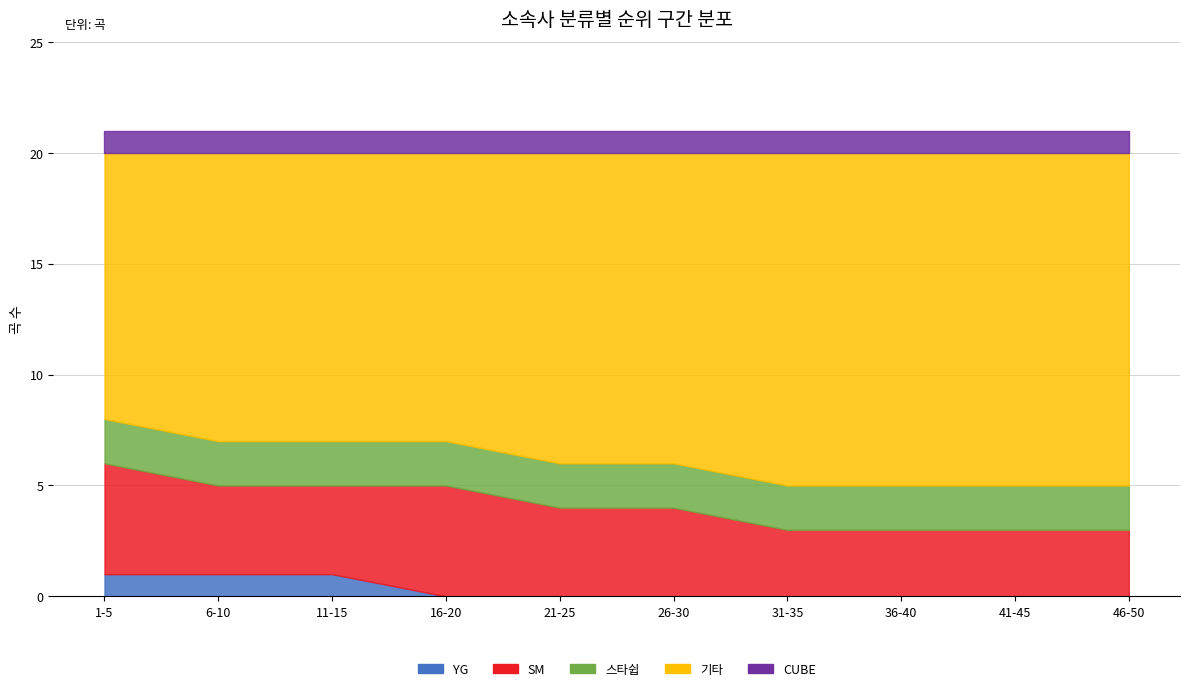

True or false: 기타 and SM intersect in this chart.

False